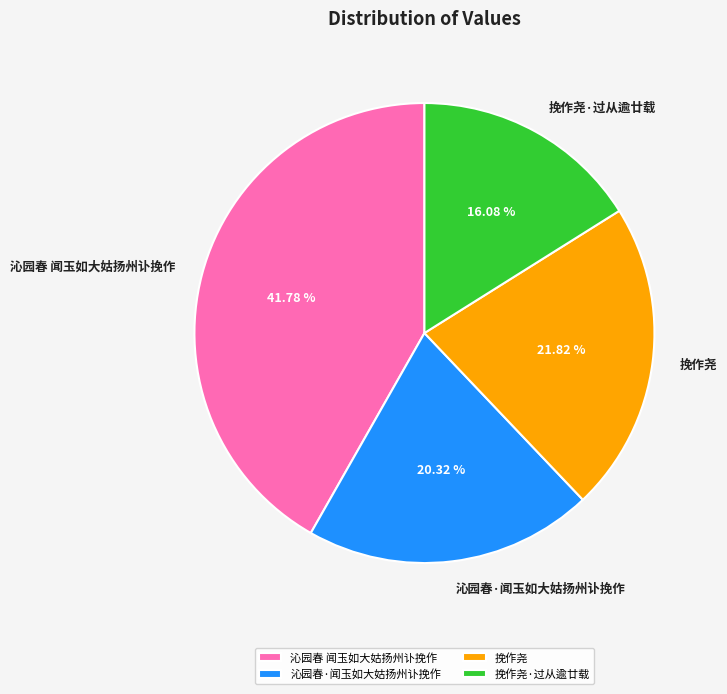

Approximately how many times larger is the value at 挽作尧 compared to 沁园春·闻玉如大姑扬州讣挽作?

1.1